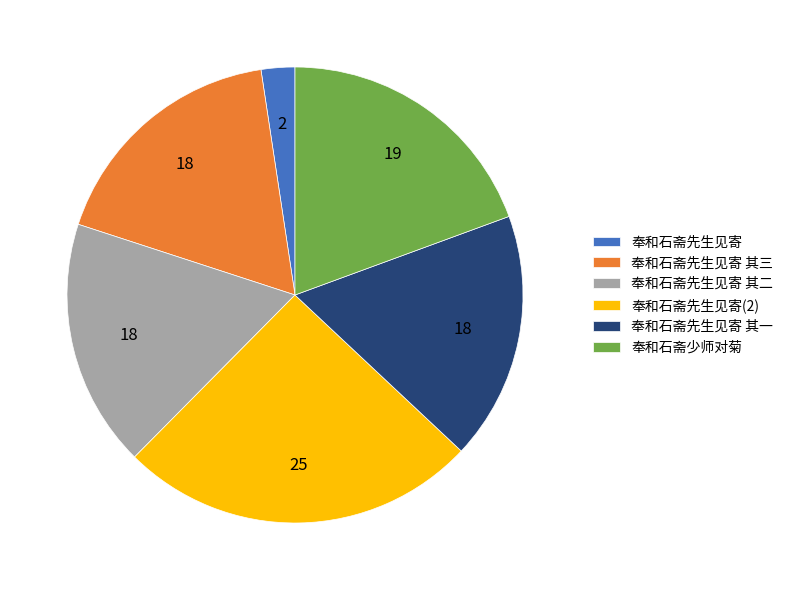

How many slices are in this pie chart?

6